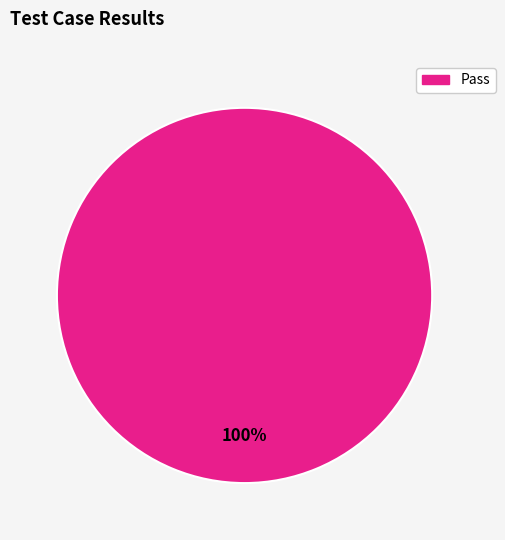

Count the number of slices in the pie.

1